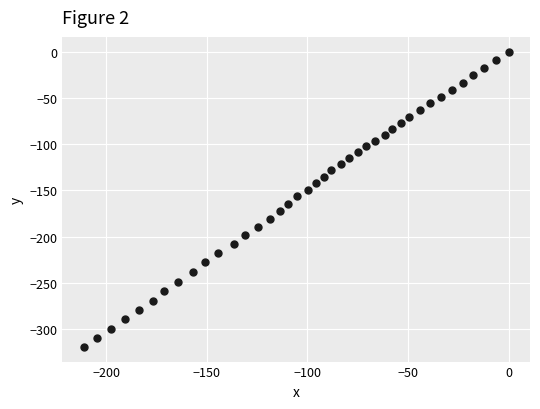

What is the range of Y values (max minus min)?

319.3